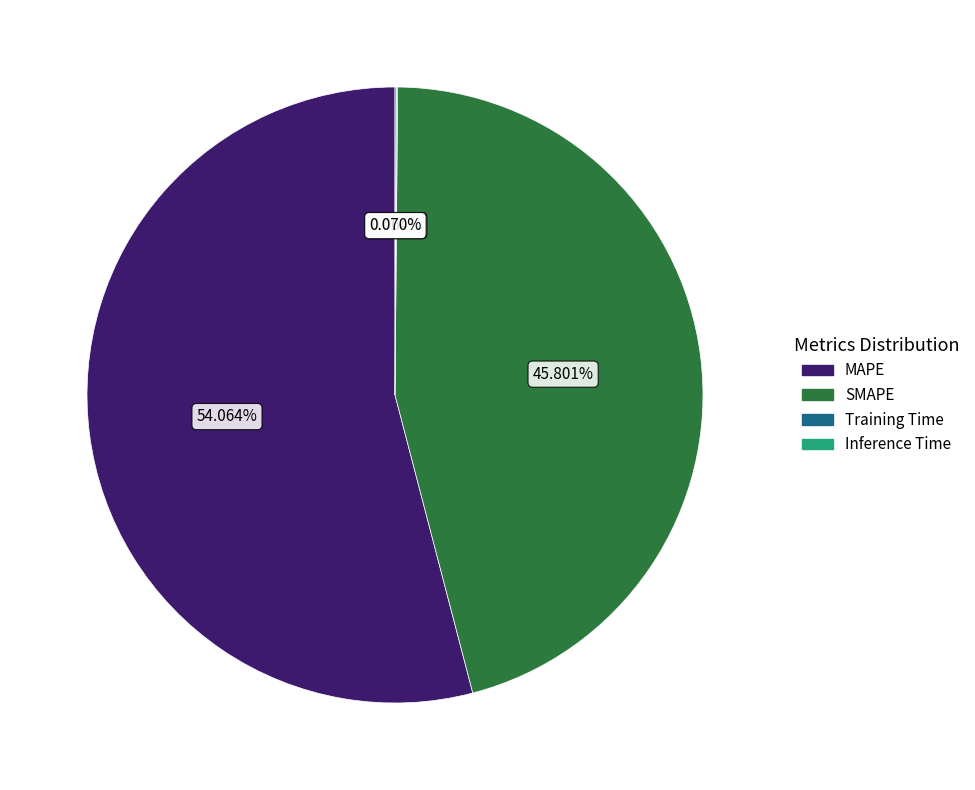

Is the sum of MAPE and SMAPE greater than half?

Yes